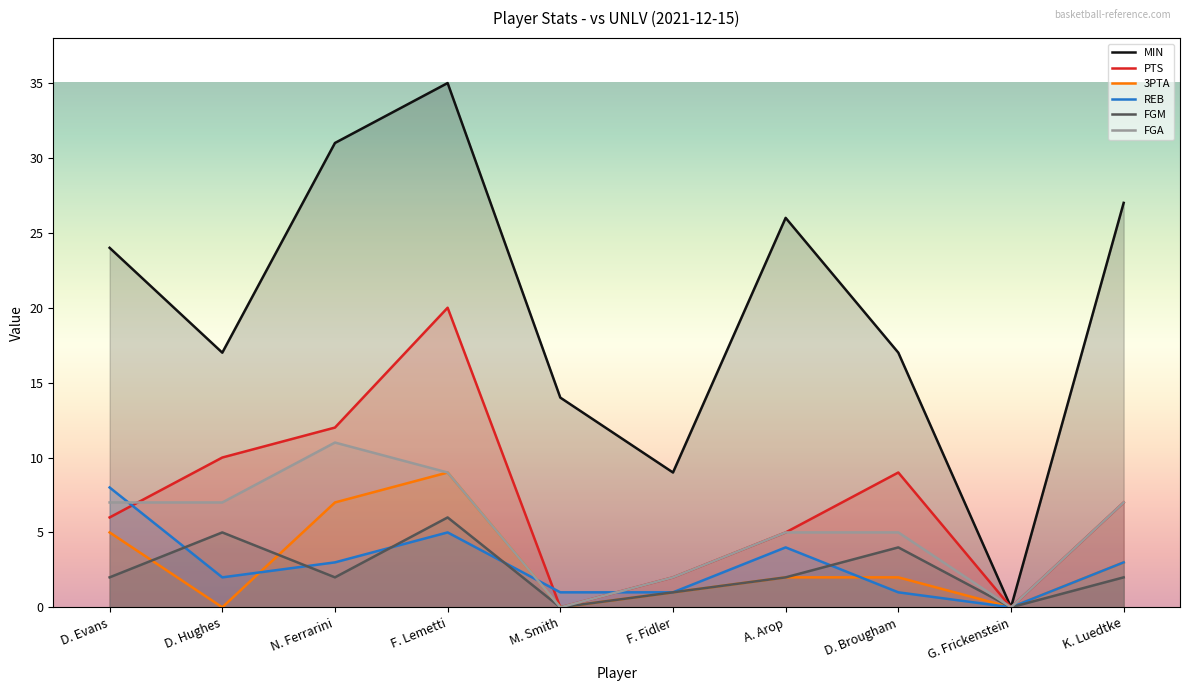

Where do FGM and REB first cross each other?

D. Evans and D. Hughes